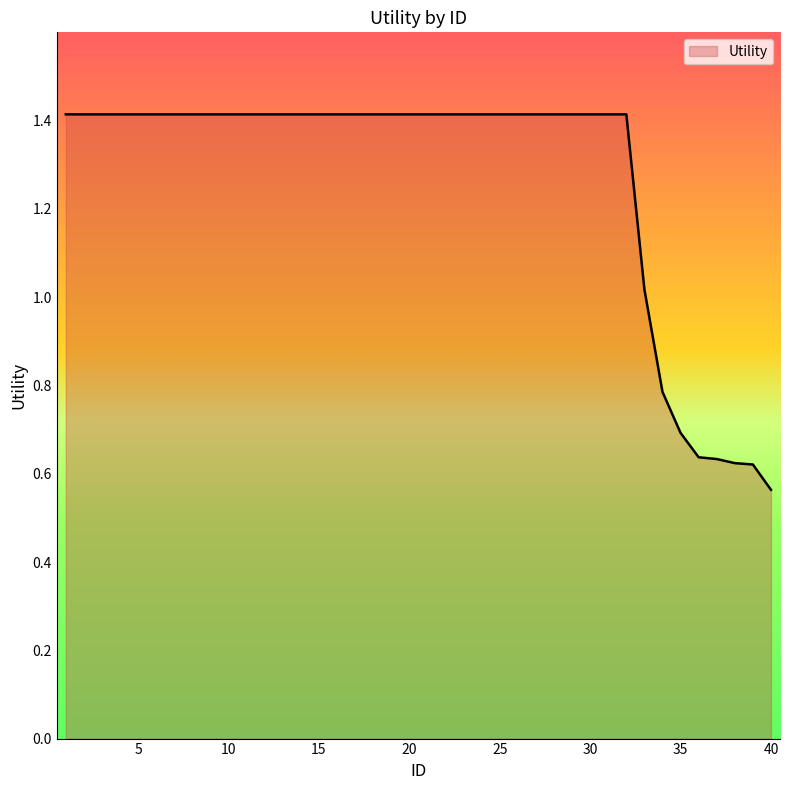

What is the difference between the maximum and minimum values?

0.9